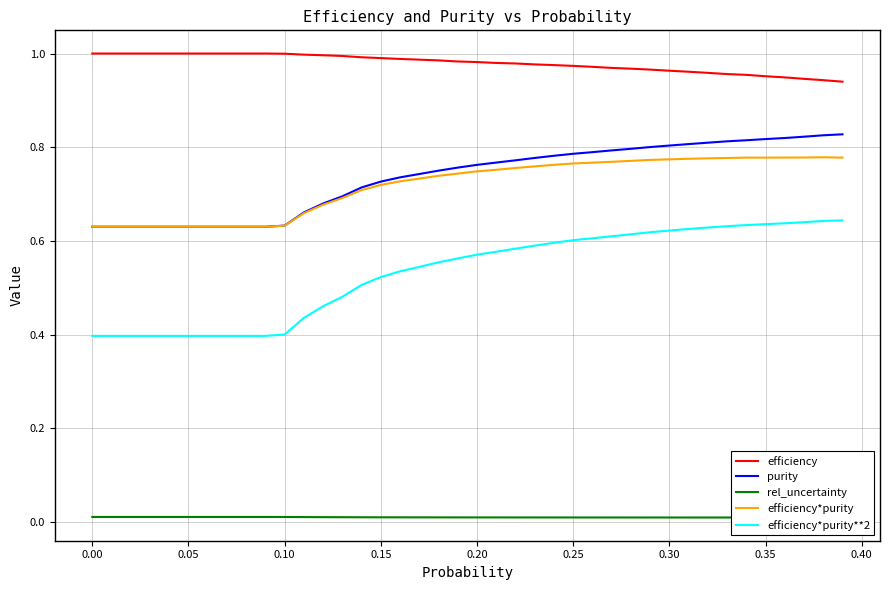

How many interior local valleys does the rel_uncertainty series have?

1